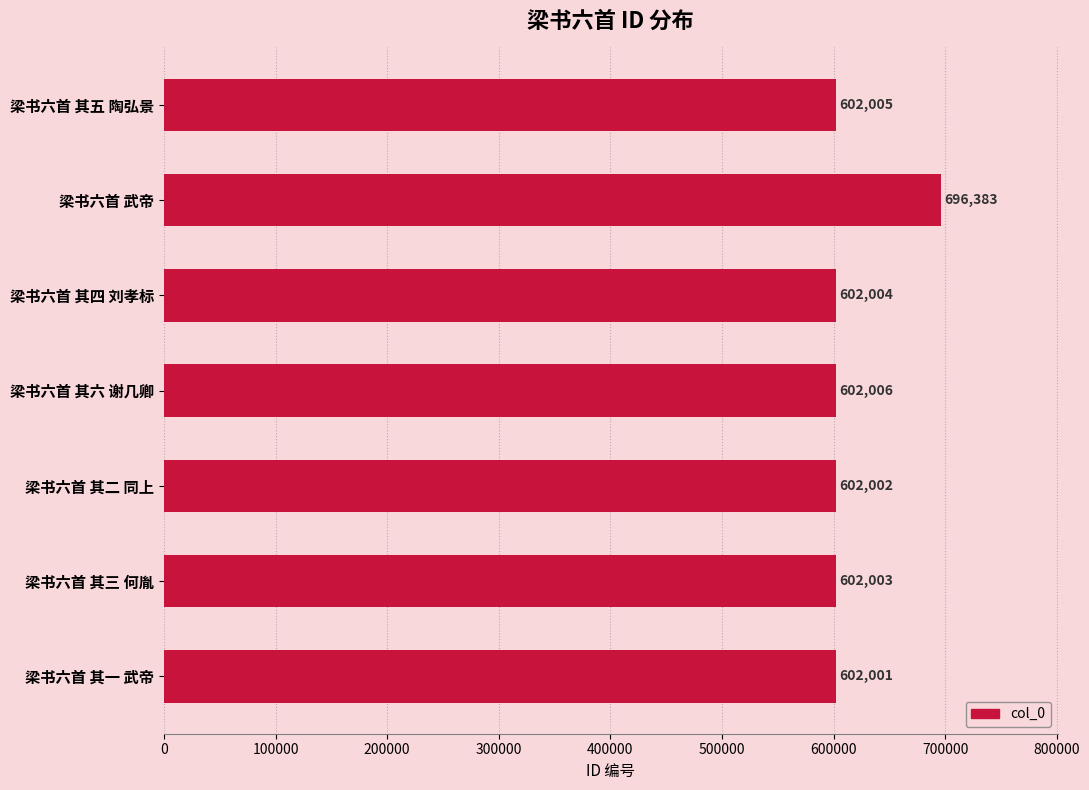

List the labels in order of value, largest first.

梁书六首 武帝, 梁书六首 其六 谢几卿, 梁书六首 其五 陶弘景, 梁书六首 其四 刘孝标, 梁书六首 其三 何胤, 梁书六首 其二 同上, 梁书六首 其一 武帝